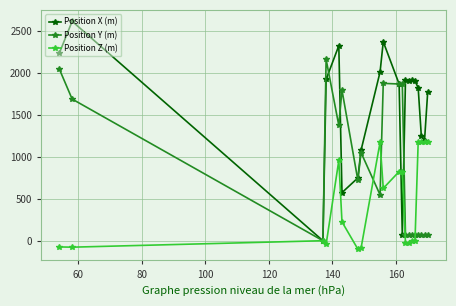

Count the number of categories in the chart.

20